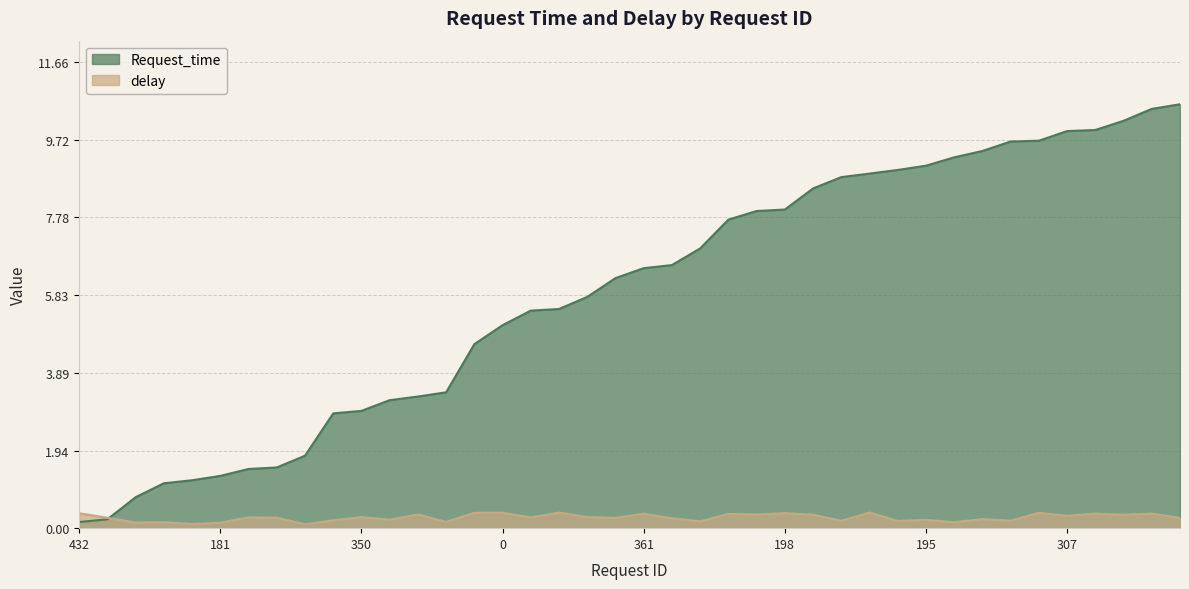

At which category does delay reach its first local peak?

84